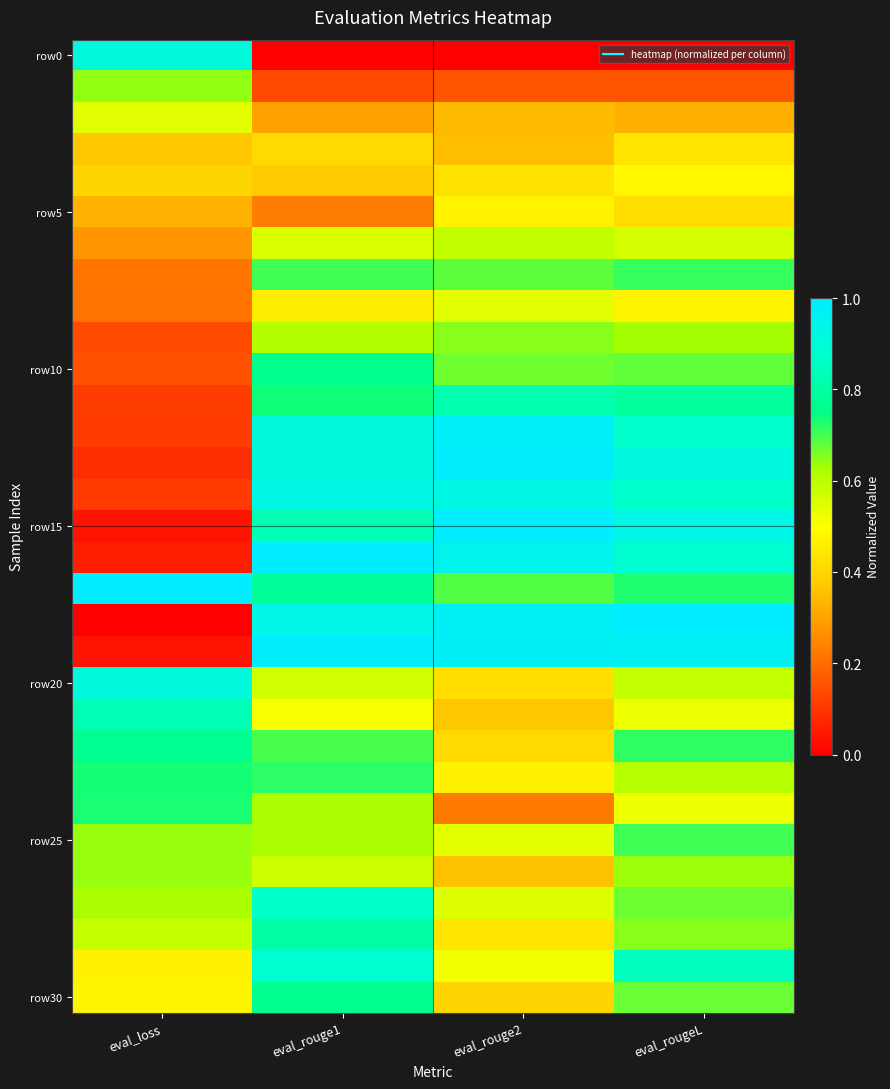

Which label corresponds to the largest value in the chart?

eval_loss